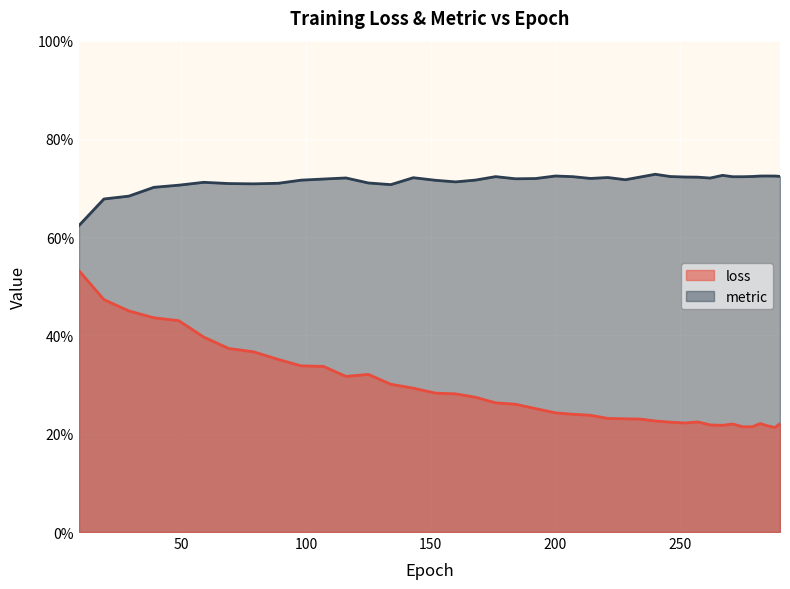

True or false: loss and metric cross at least once.

False